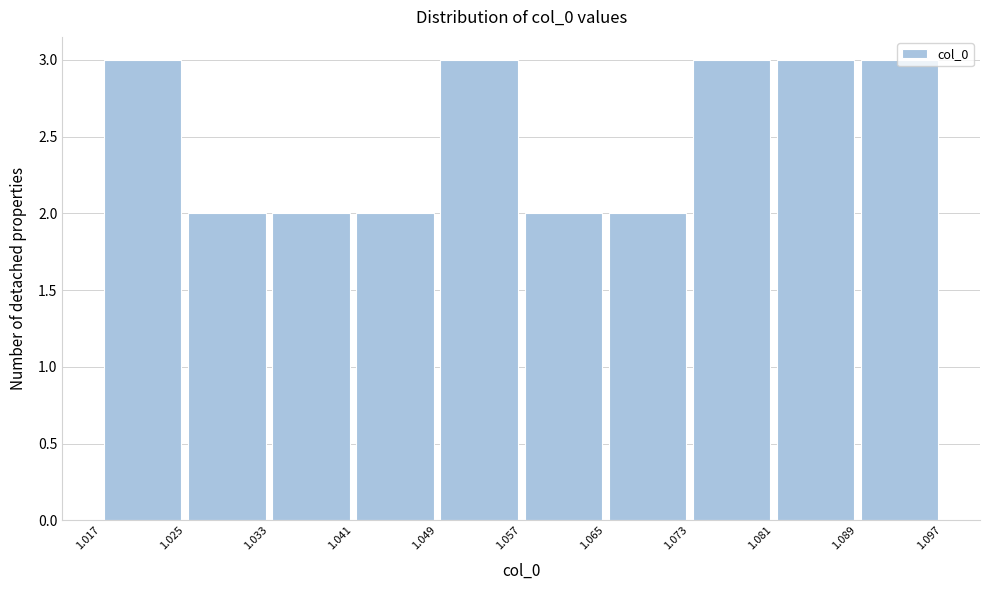

Reading left to right, transcribe this chart: for each bar, give the range it covers on the x-axis and its height. The values are not printed on the chart, so give them approximately, as read against the axis.

1.017 to 1.025: 3
1.025 to 1.033: 2
1.033 to 1.041: 2
1.041 to 1.049: 2
1.049 to 1.057: 3
1.057 to 1.065: 2
1.065 to 1.073: 2
1.073 to 1.081: 3
1.081 to 1.089: 3
1.089 to 1.097: 3